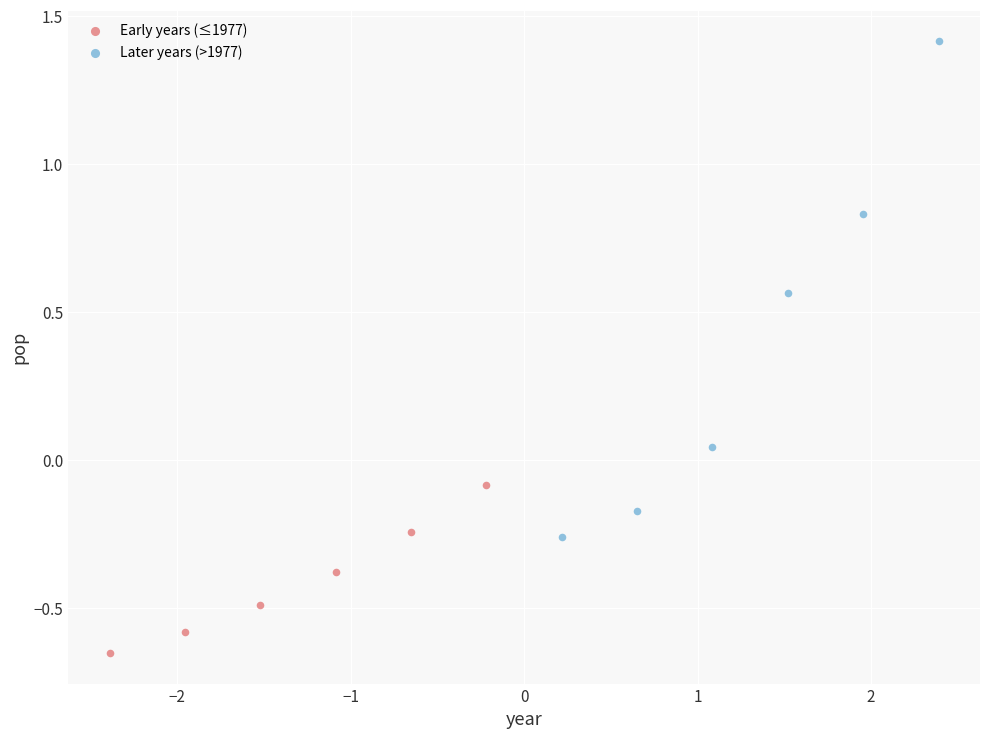

Which series has the widest spread of Y values?

Later years (>1977)